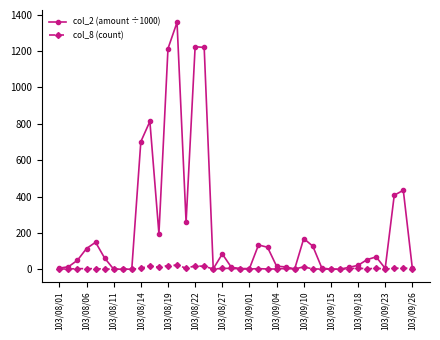

True or false: col_2 (amount ÷1000) has more than 2 points higher than both neighbors.

True